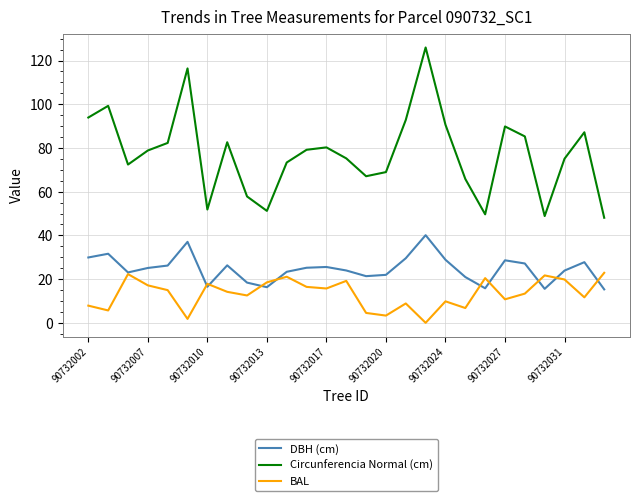

Does the chart display data point markers on the line(s)?

No